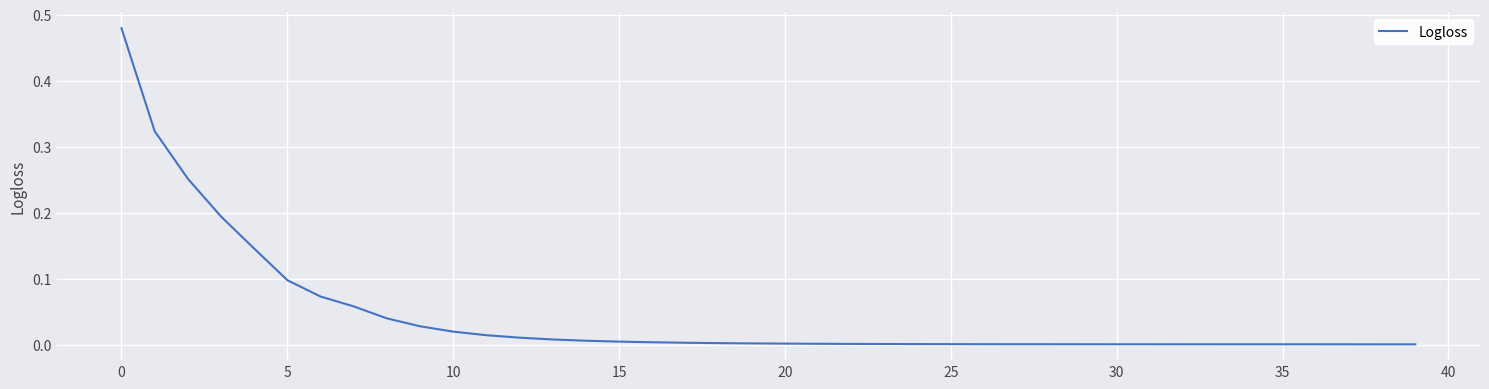

Where is the data nearest to the value 0?

39